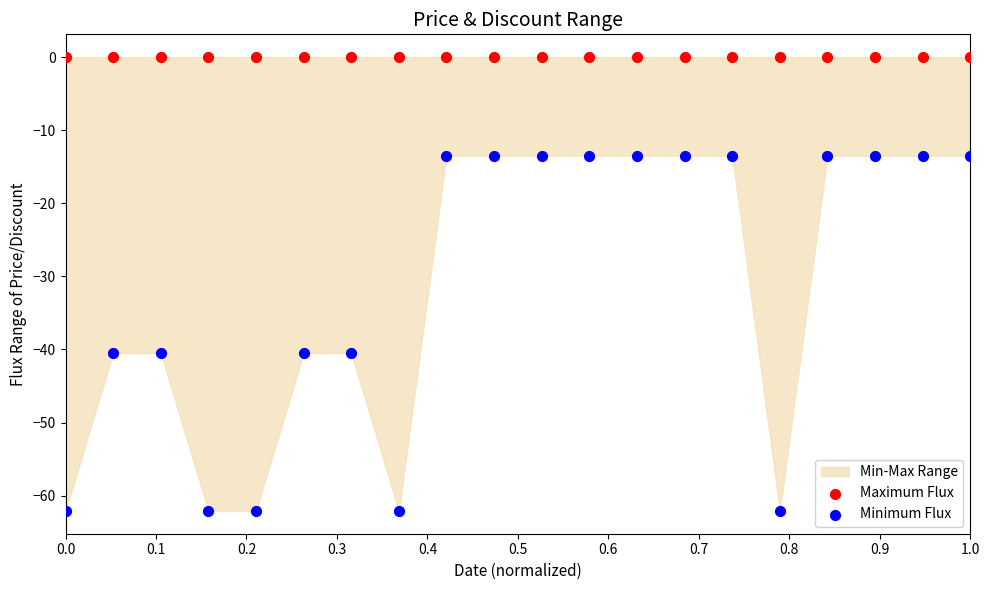

Which series contains the lowest Y value?

Minimum Flux